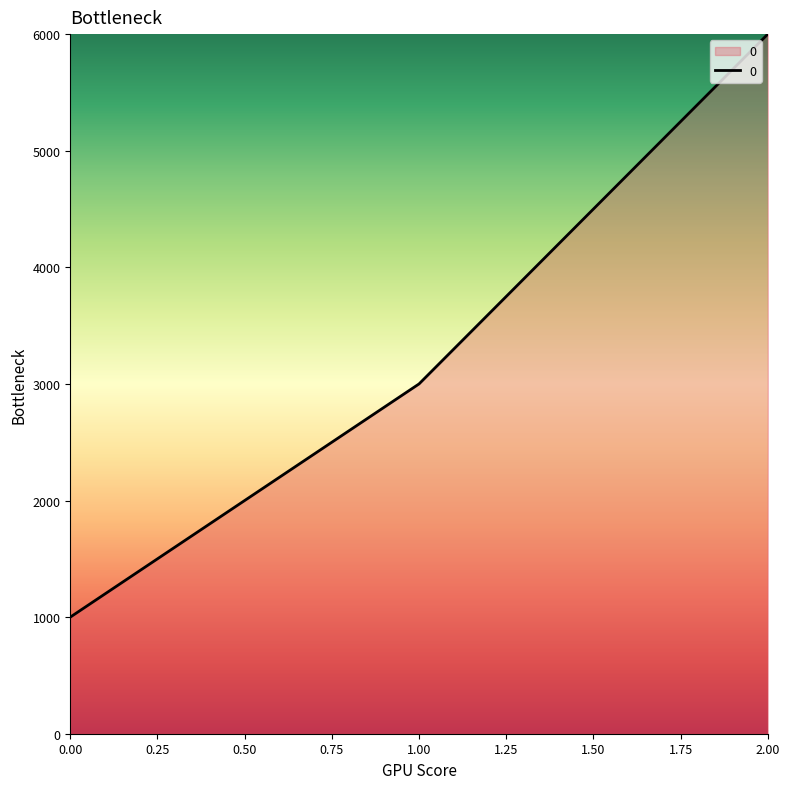

True or false: the data shows 1000 at 0.00.

True